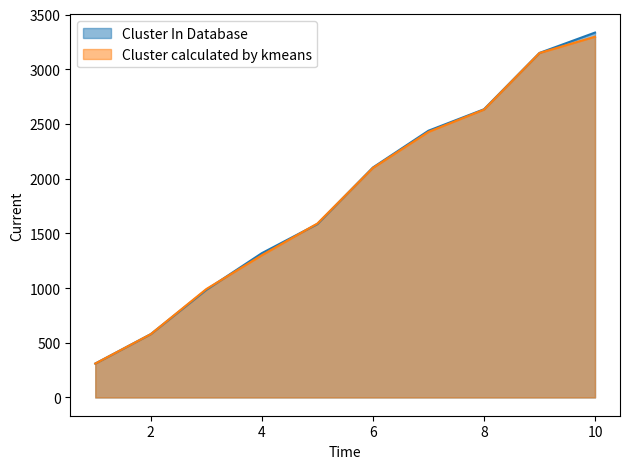

Between 5 and 10, which series saw the biggest shift?

Cluster In Database